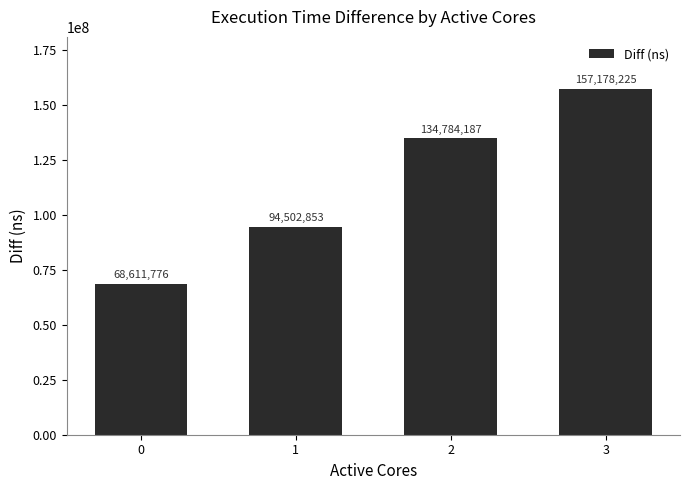

What is the difference between the values at 1 and 3?

62675372